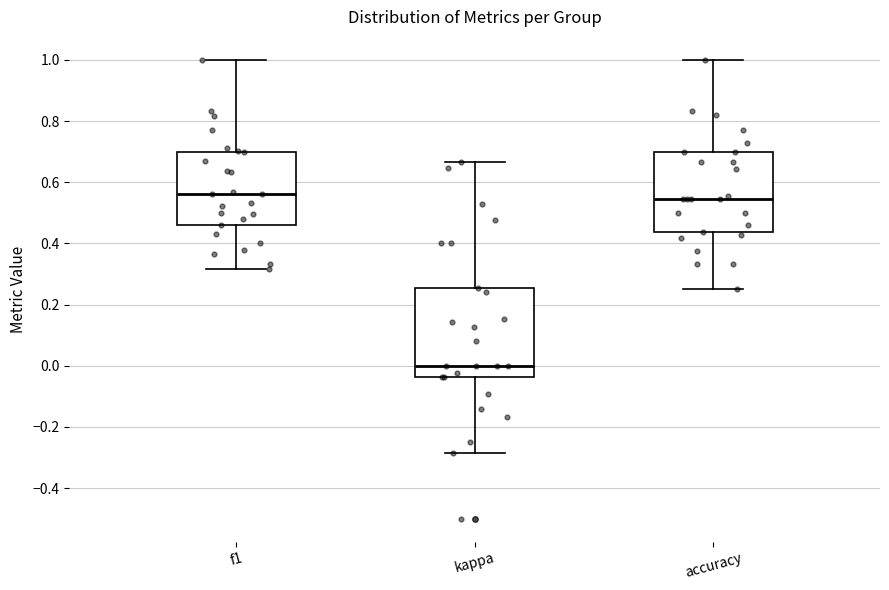

Where does the median line of the box for accuracy sit on the y-axis? The values are not printed on the chart, so give them approximately, as read against the axis.

0.54